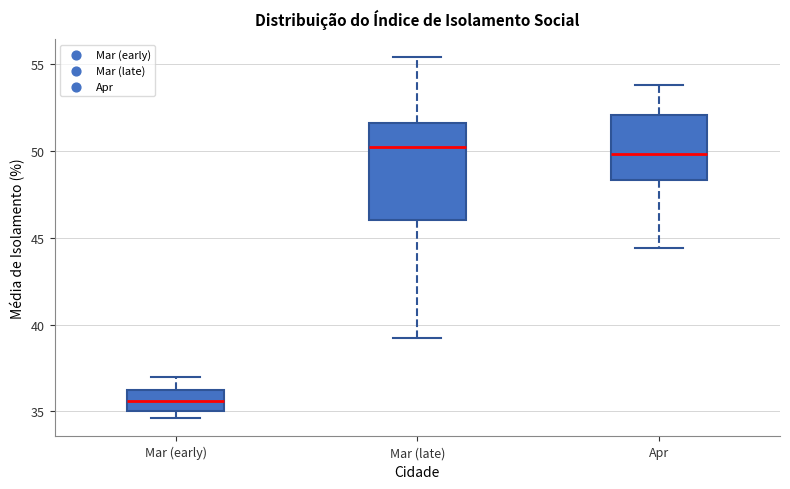

Reading left to right, transcribe this box plot: for each box, give where its median line is, the range the box spans, and where its two whiskers end, as read against the y-axis. The values are not printed on the chart, so give them approximately, as read against the axis.

Mar (early): median 35.5, box 35.0 to 36.5, whiskers 34.5 to 37.0
Mar (late): median 50.0, box 46.0 to 51.5, whiskers 39.0 to 55.5
Apr: median 50.0, box 48.5 to 52.0, whiskers 44.5 to 54.0